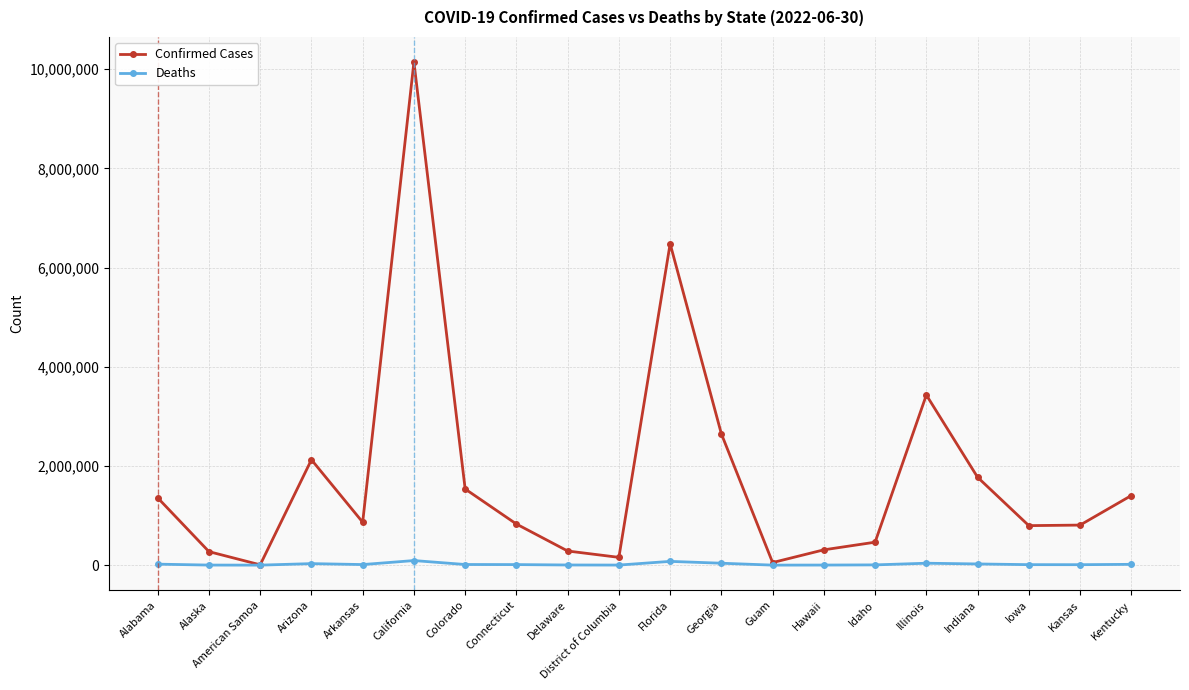

Which series has the largest total across all categories?

Confirmed Cases